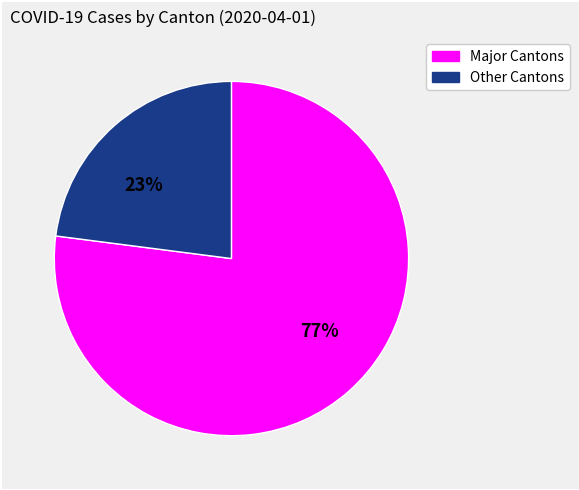

To the nearest percent, what is the difference between the largest and smallest slice percentages?

54%